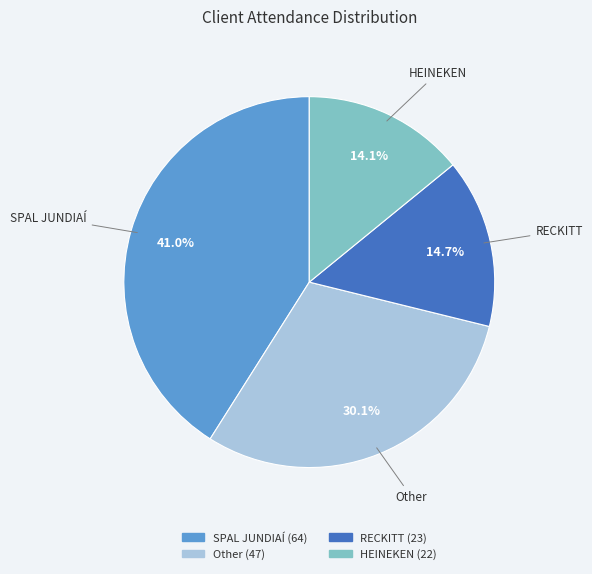

What is the total percentage of SPAL JUNDIAÍ and RECKITT?

55.8%